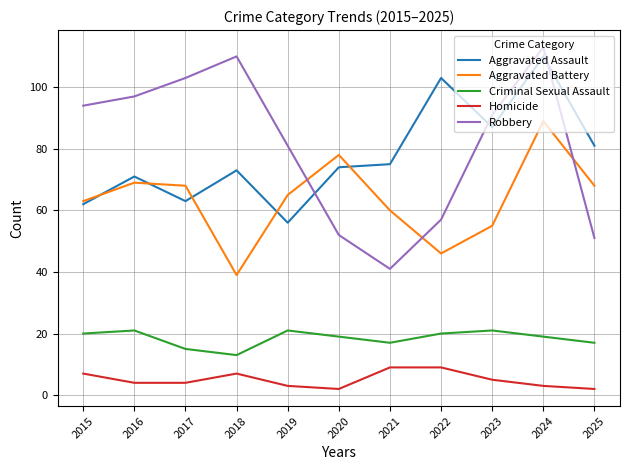

True or false: Robbery and Homicide intersect in this chart.

False